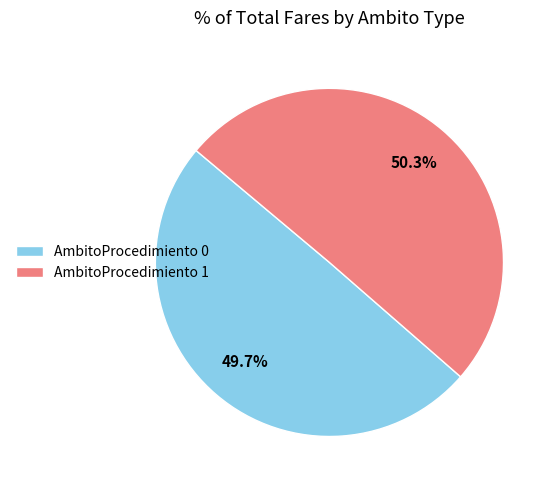

What is the total percentage of AmbitoProcedimiento 0 and AmbitoProcedimiento 1?

100.0%